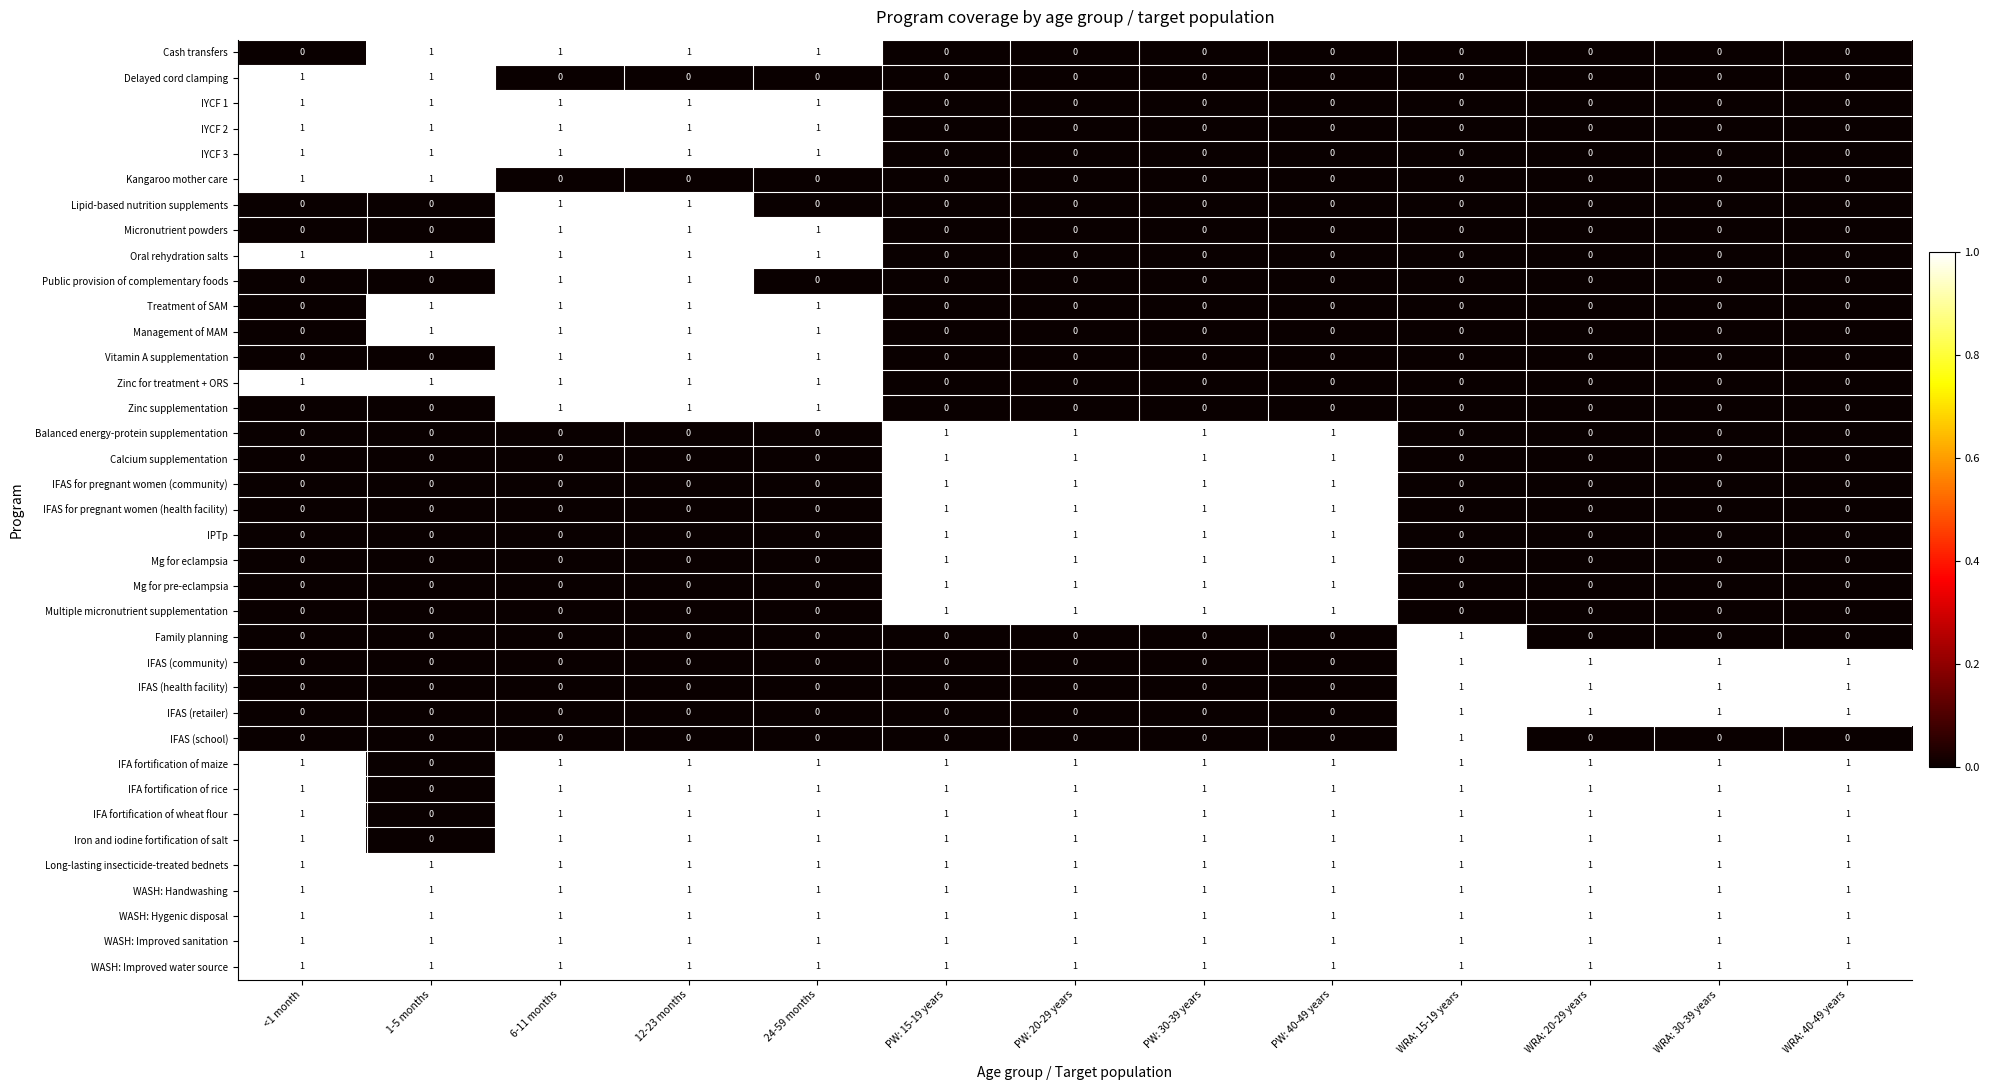

The IFAS (school) series shows 0 at 24-59 months. True or false?

True